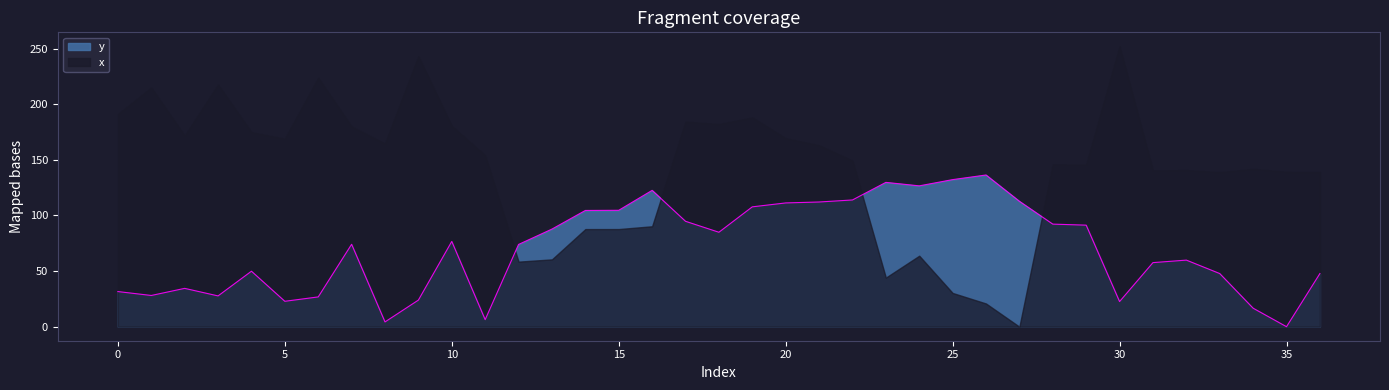

True or false: there are more than 2 points higher than both neighbors.

True